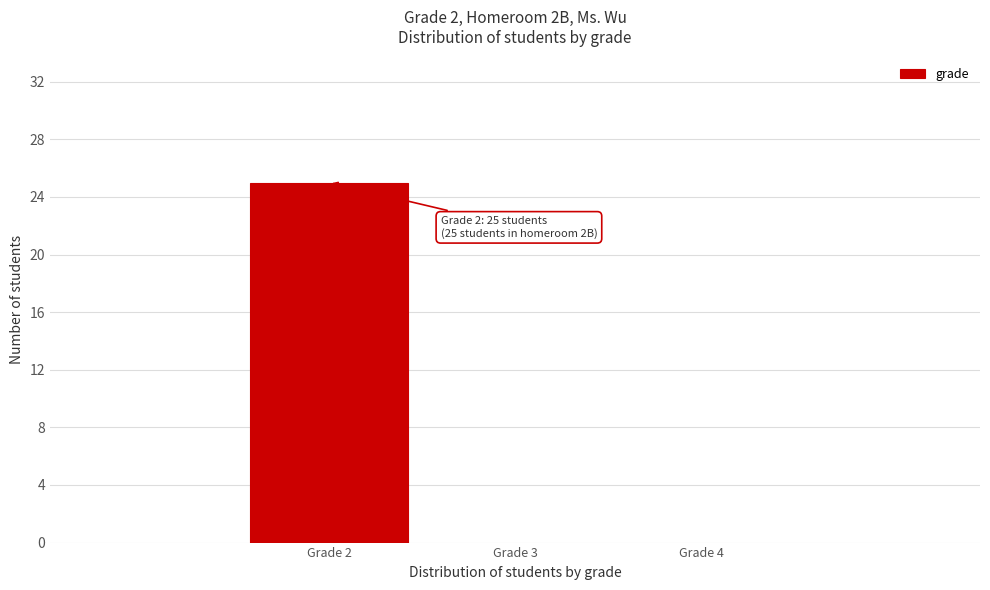

Which range on the x-axis has the tallest bar?

1.5 to 2.5